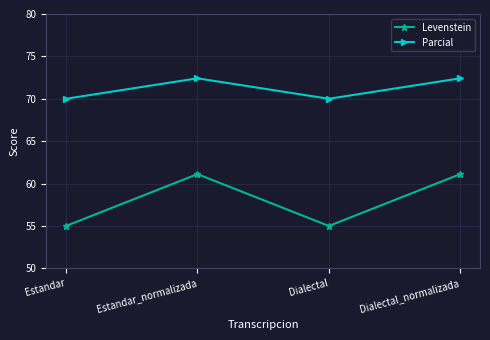

What is the sum of the Parcial values at Estandar and Dialectal_normalizada?

142.4